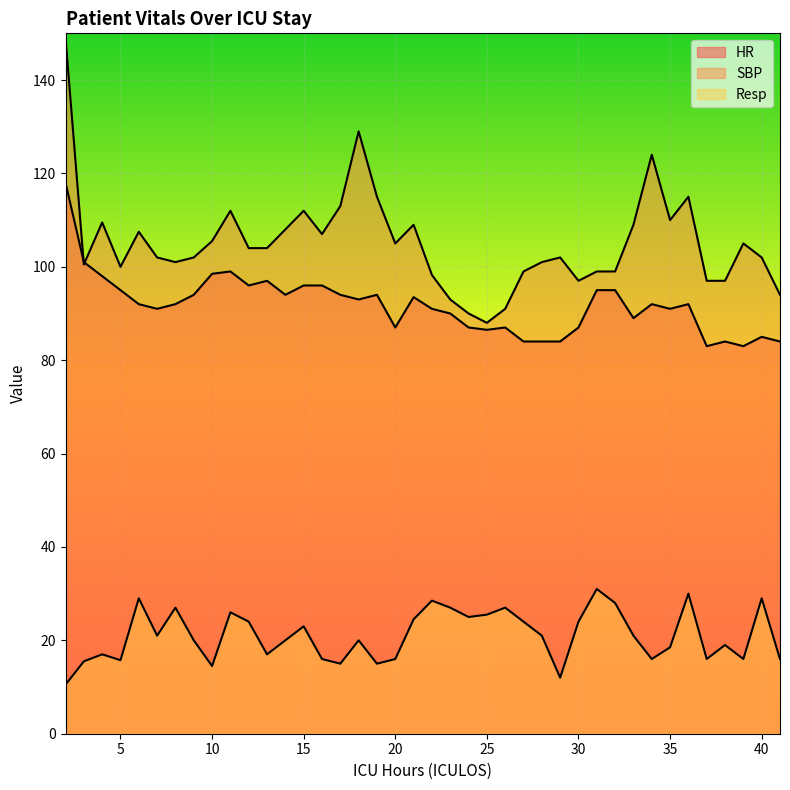

The Resp series shows 29.0 at 6. True or false?

True